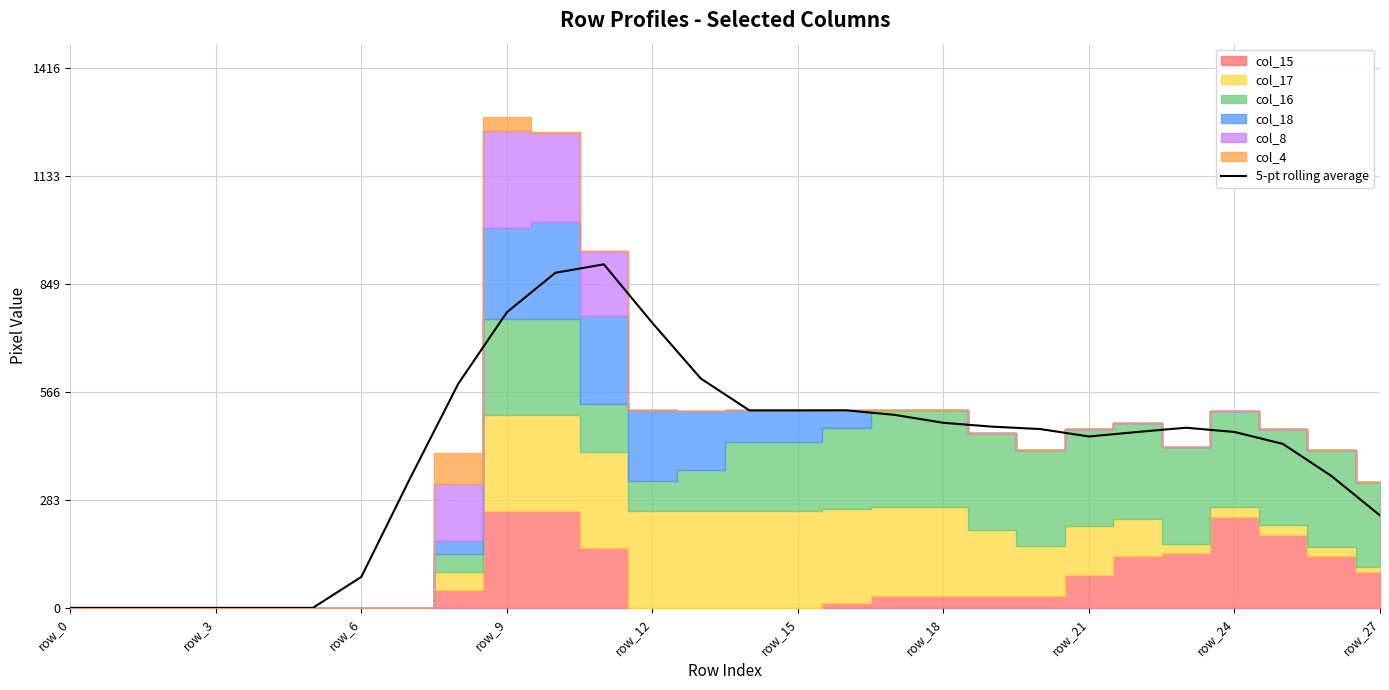

The chart shows a value of 461.4 at 24. True or false?

True